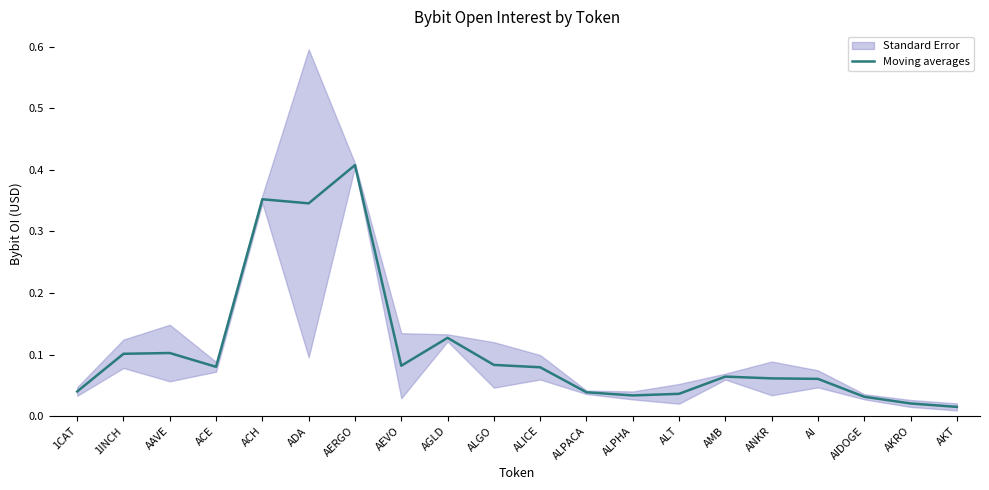

How many interior local peaks (higher than both neighbors) does the data have?

5